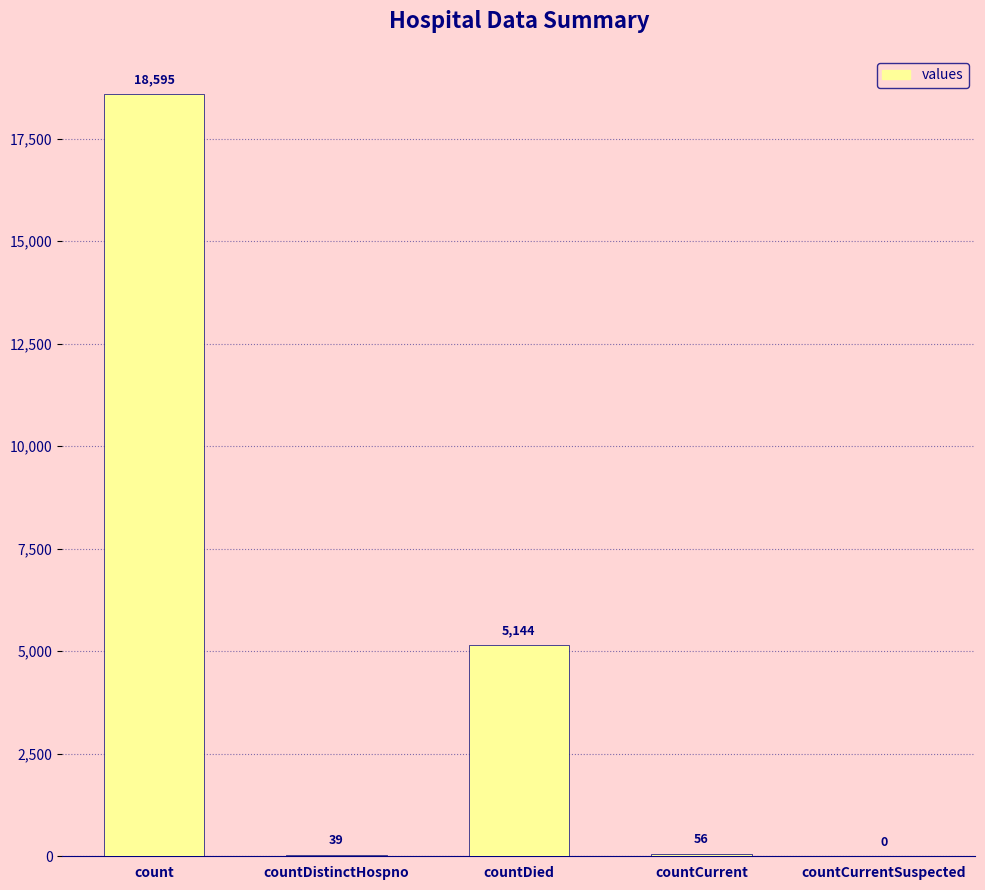

Between countDistinctHospno and countCurrentSuspected, which is larger?

countDistinctHospno